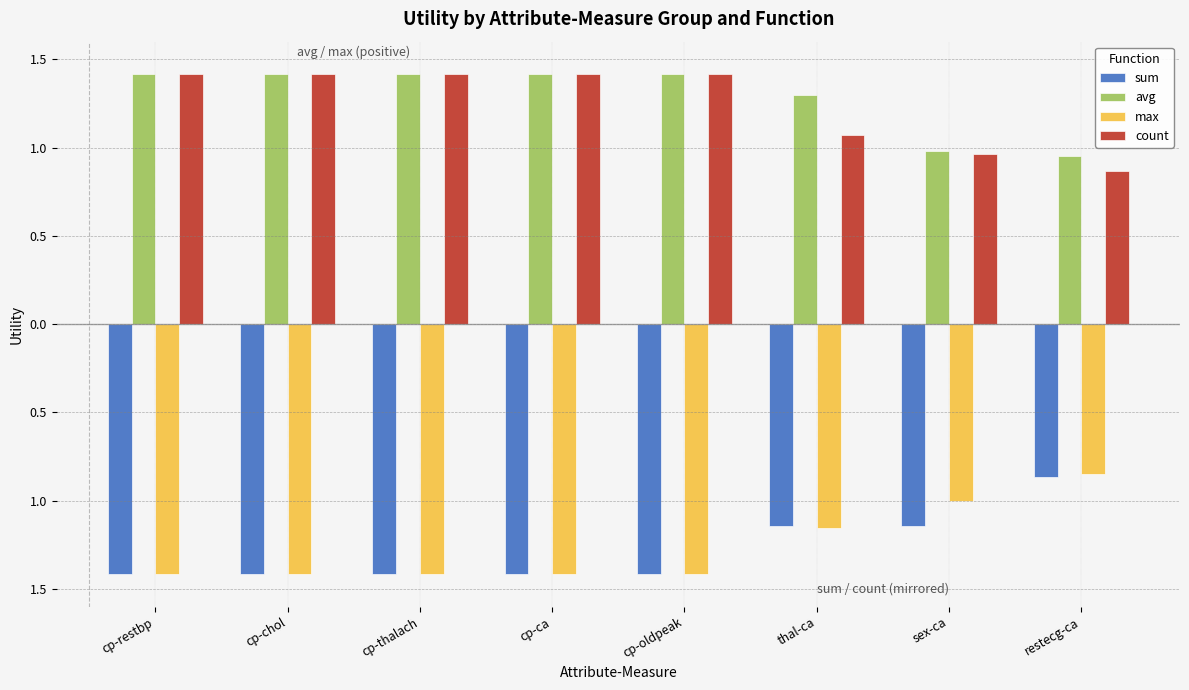

At which label is max closest to -1?

sex-ca